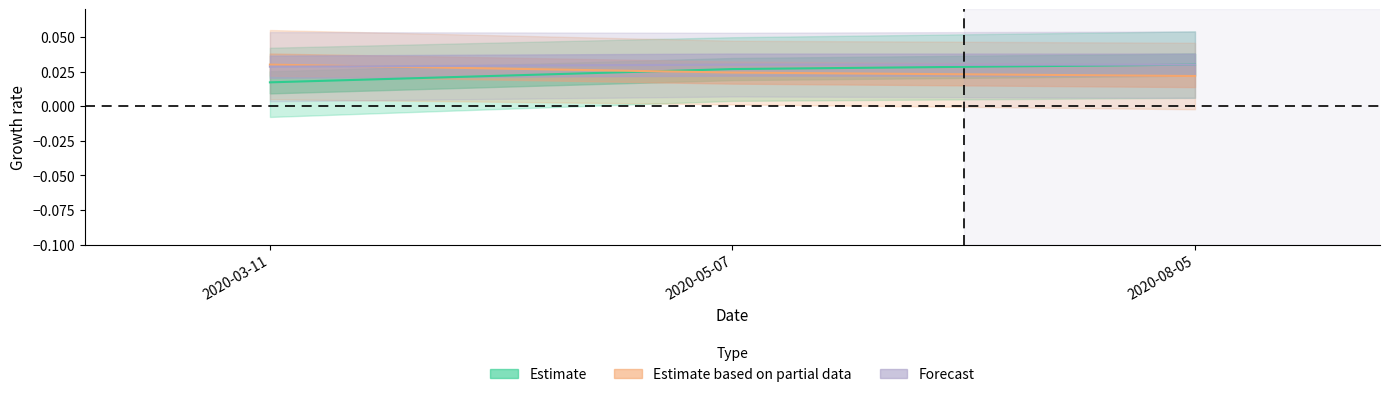

What is the label of the 1st point from the left?

2020-03-11